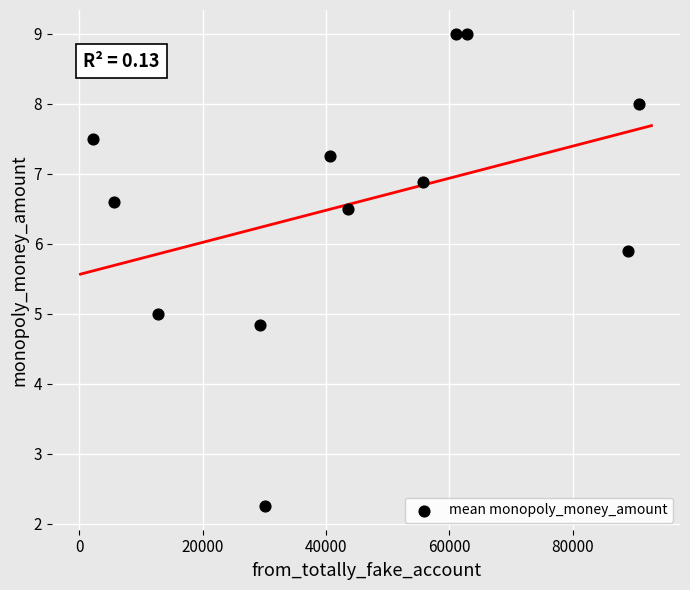

What is the range of X values (max minus min)?

88572.0